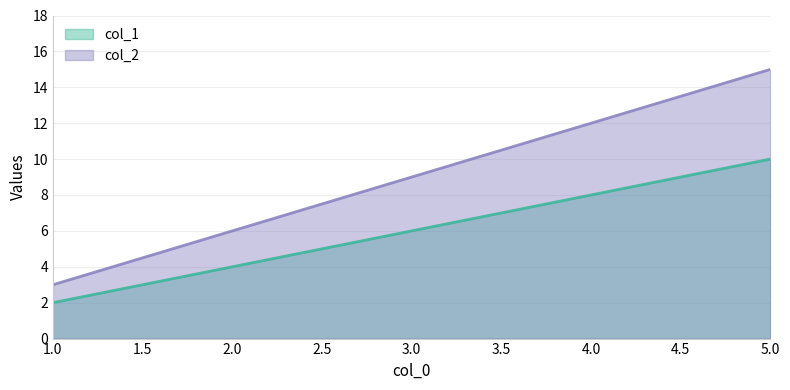

Is it true that col_2 equals 8 at 5.0?

False